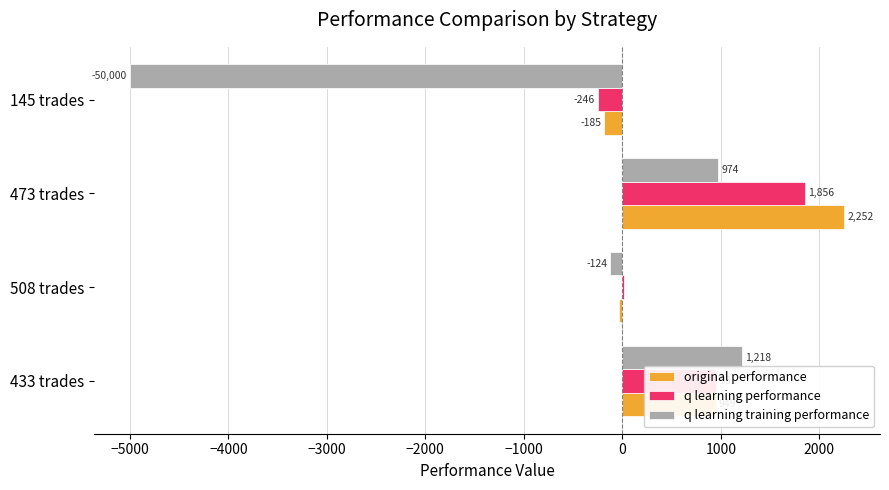

Which series has the widest spread of values?

q learning training performance